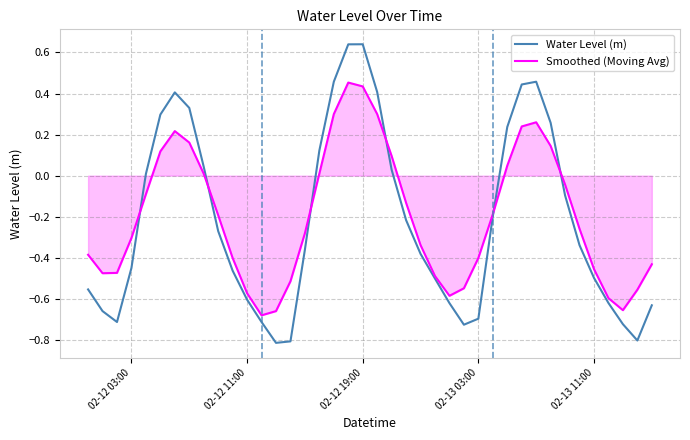

Which series has the widest spread of values?

Water Level (m)